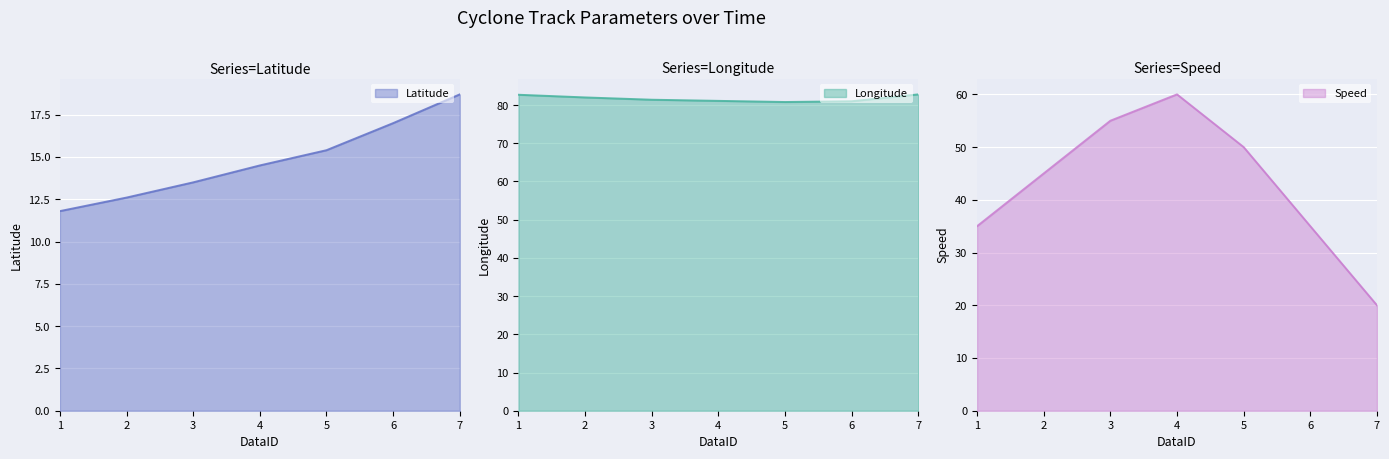

True or false: Speed has more than 0 interior local peaks.

True